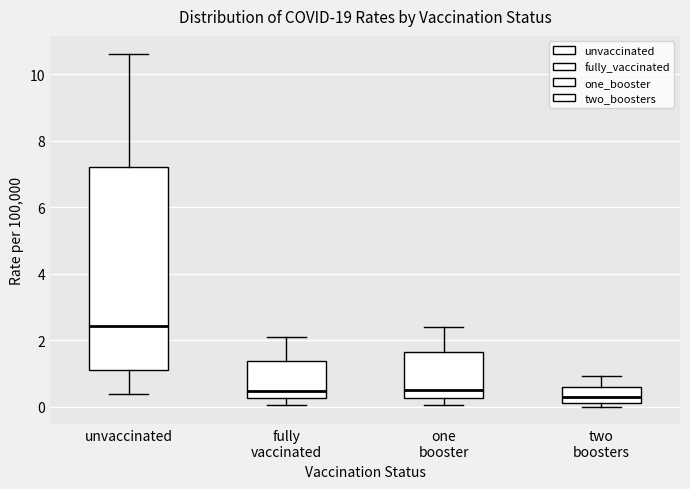

Reading left to right, transcribe this box plot: for each box, give where its median line is, the range the box spans, and where its two whiskers end, as read against the y-axis. The values are not printed on the chart, so give them approximately, as read against the axis.

unvaccinated: median 2.4, box 1.2 to 7.2, whiskers 0.4 to 10.6
fully vaccinated: median 0.4, box 0.2 to 1.4, whiskers 0.0 to 2.2
one booster: median 0.6, box 0.2 to 1.6, whiskers 0.0 to 2.4
two boosters: median 0.2 (inside the box), box 0.2 to 0.6, whiskers 0.0 to 1.0